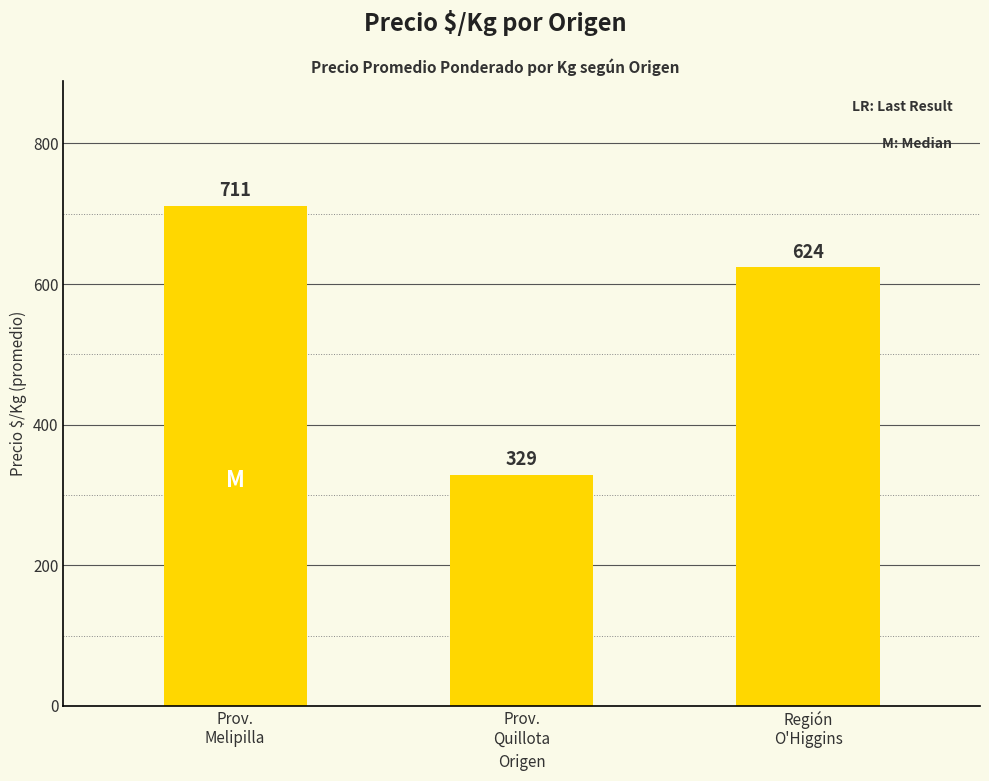

What is the difference between the values at Prov.
Melipilla and Prov.
Quillota?

382